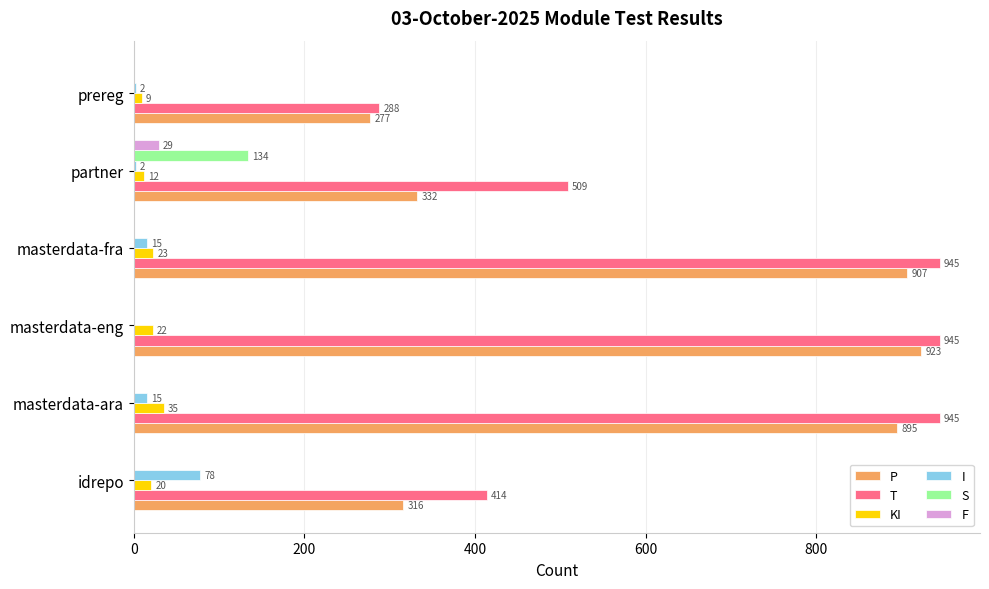

Is the value of F at masterdata-eng greater than the value of T at masterdata-ara?

No